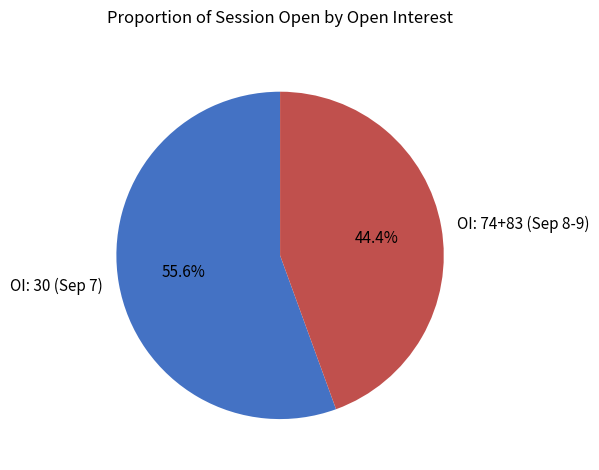

Between OI: 30 (Sep 7) and OI: 74+83 (Sep 8-9), which is larger?

OI: 30 (Sep 7)